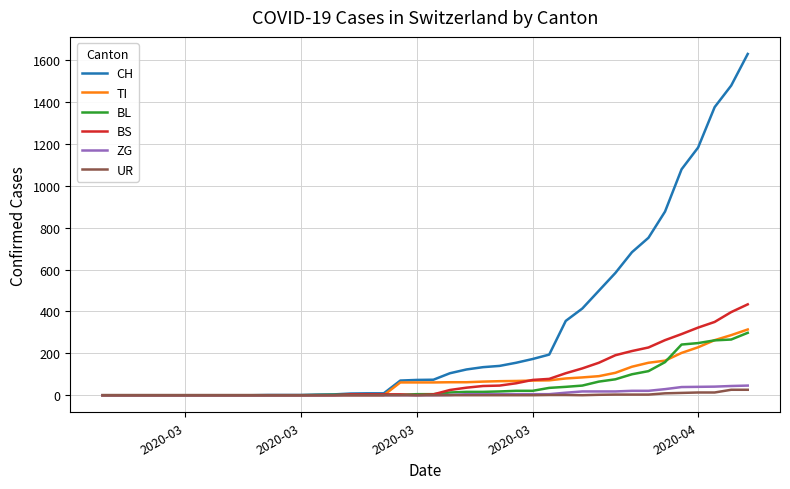

Which series has the widest spread of values?

CH